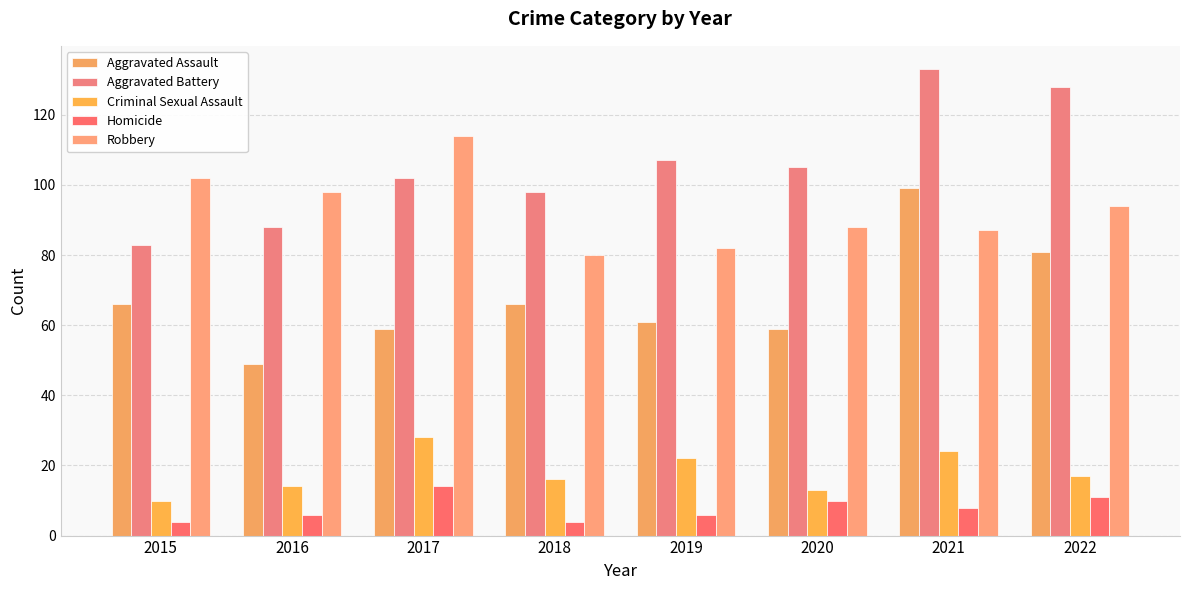

Reading right to left, list all the values displayed in this chart.

Aggravated Assault: 81	99	59	61	66	59	49	66
Aggravated Battery: 128	133	105	107	98	102	88	83
Criminal Sexual Assault: 17	24	13	22	16	28	14	10
Homicide: 11	8	10	6	4	14	6	4
Robbery: 94	87	88	82	80	114	98	102